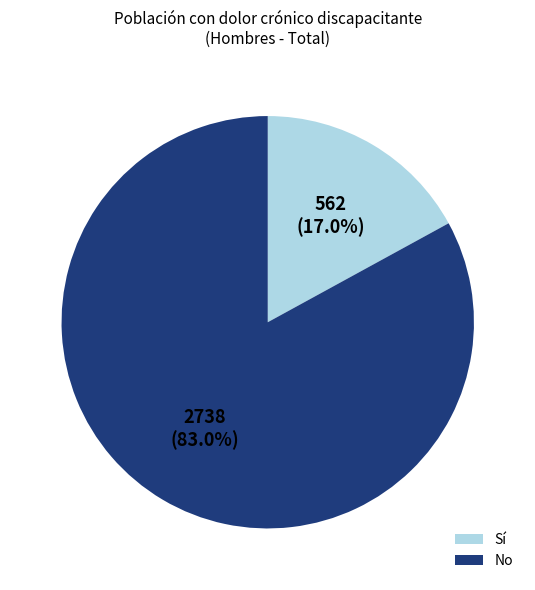

Is there a majority slice in this chart?

Yes